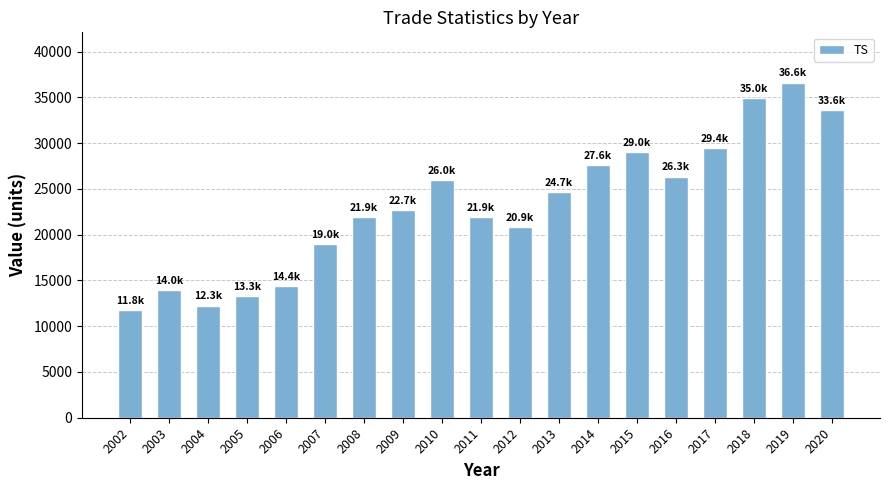

At which label is the value closest to 24208?

2013